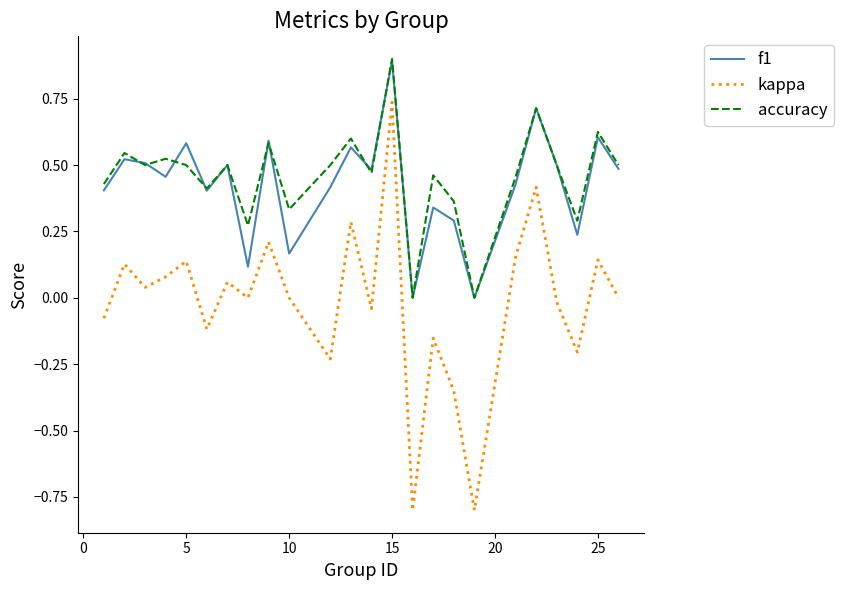

Which series has the largest range (max minus min)?

kappa